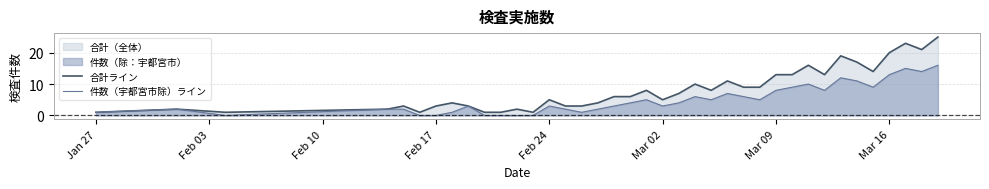

What is the value of the 合計ライン point at the 6th from the left?

1